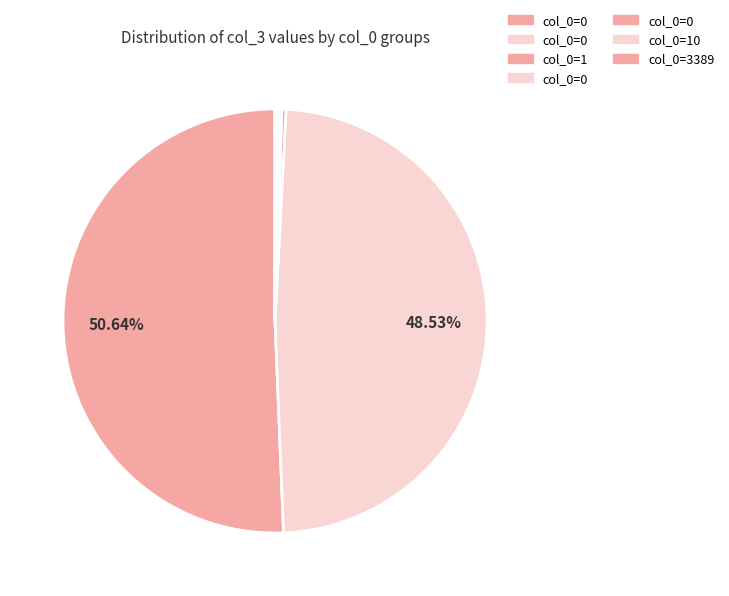

Does any single category account for the majority?

Yes